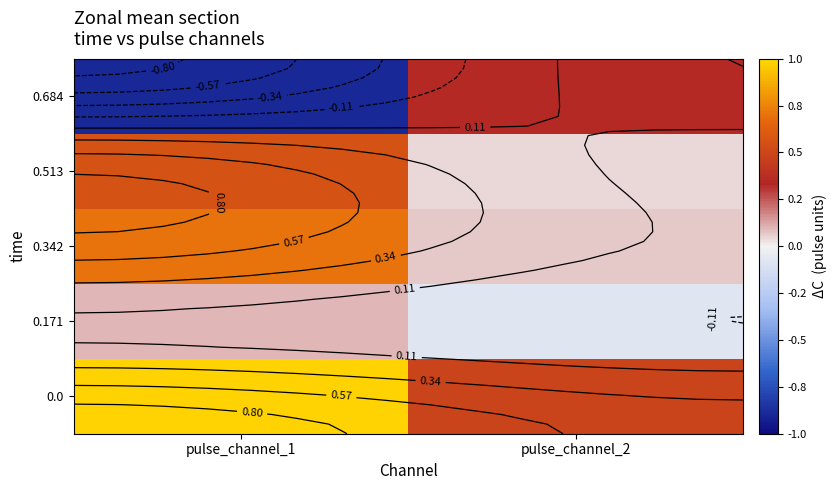

At how many categories does at least one series exceed 0?

2